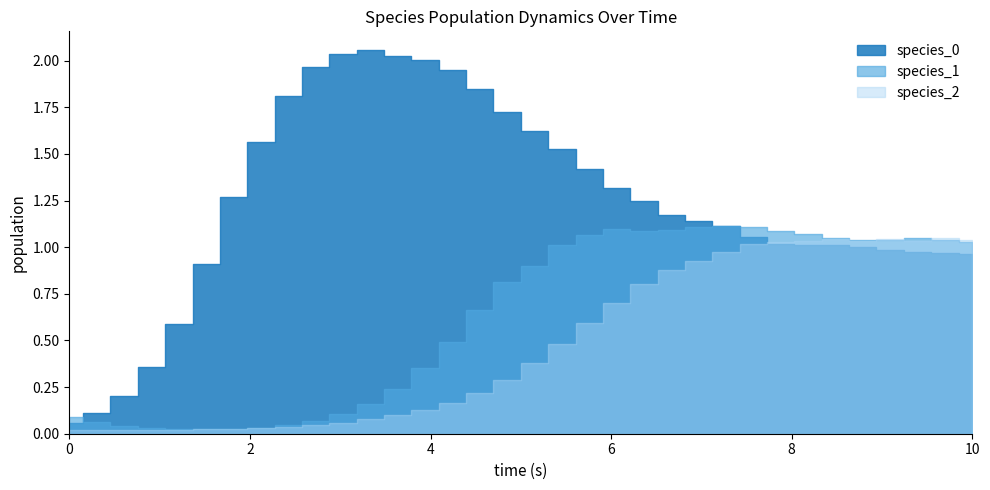

Reading left to right, what are all the values shown in this chart?

species_0: 0=0.1	1=0.1	2=0.2	3=0.4	4=0.6	5=0.9	6=1.3	7=1.6	8=1.8	9=2.0	10=2.0	11=2.1	12=2.0	13=2.0	14=2.0	15=1.8	16=1.7	17=1.6	18=1.5	19=1.4	20=1.3	21=1.2	22=1.2	23=1.1	24=1.1	25=1.1	26=1.0	27=1.0	28=1.0	29=1.0	30=1.0	31=1.0	32=1.0	33=1.0
species_1: 0=0.1	1=0.1	2=0.0	3=0.0	4=0.0	5=0.0	6=0.0	7=0.0	8=0.0	9=0.1	10=0.1	11=0.2	12=0.2	13=0.4	14=0.5	15=0.7	16=0.8	17=0.9	18=1.0	19=1.1	20=1.1	21=1.1	22=1.1	23=1.1	24=1.1	25=1.1	26=1.1	27=1.1	28=1.1	29=1.0	30=1.0	31=1.0	32=1.0	33=1.0
species_2: 0=0.0	1=0.0	2=0.0	3=0.0	4=0.0	5=0.0	6=0.0	7=0.0	8=0.0	9=0.0	10=0.1	11=0.1	12=0.1	13=0.1	14=0.2	15=0.2	16=0.3	17=0.4	18=0.5	19=0.6	20=0.7	21=0.8	22=0.9	23=0.9	24=1.0	25=1.0	26=1.0	27=1.0	28=1.0	29=1.0	30=1.0	31=1.0	32=1.0	33=1.0